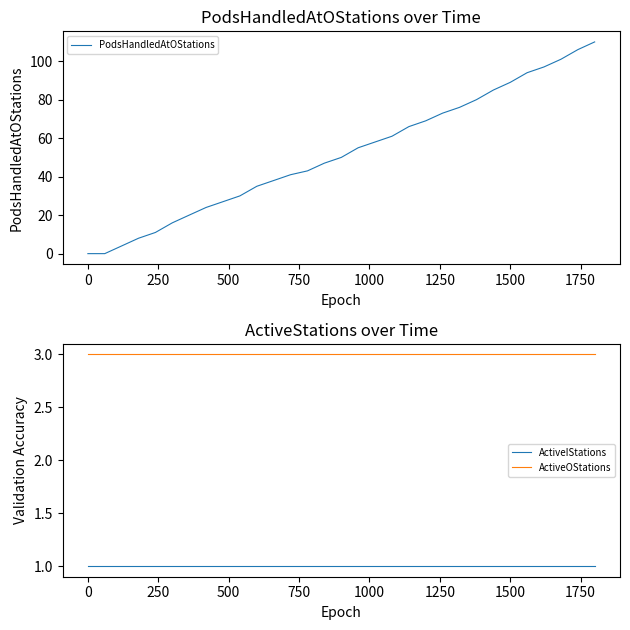

What is the average value of the ActiveIStations series?

1